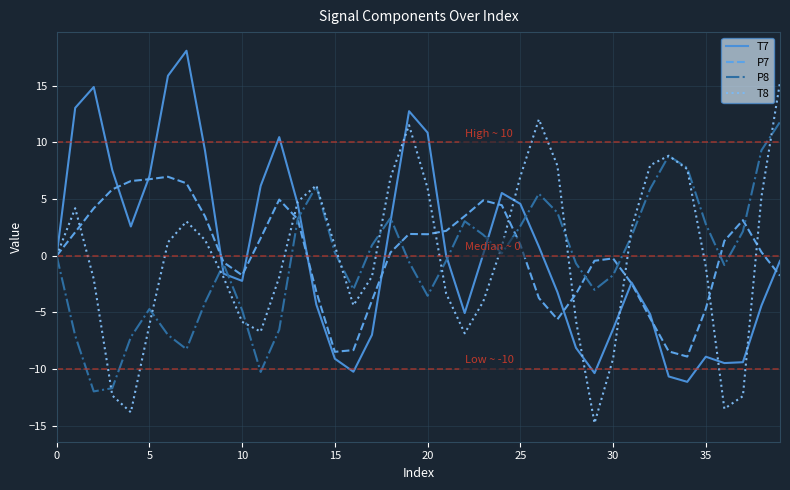

Does the chart display data point markers on the line(s)?

No